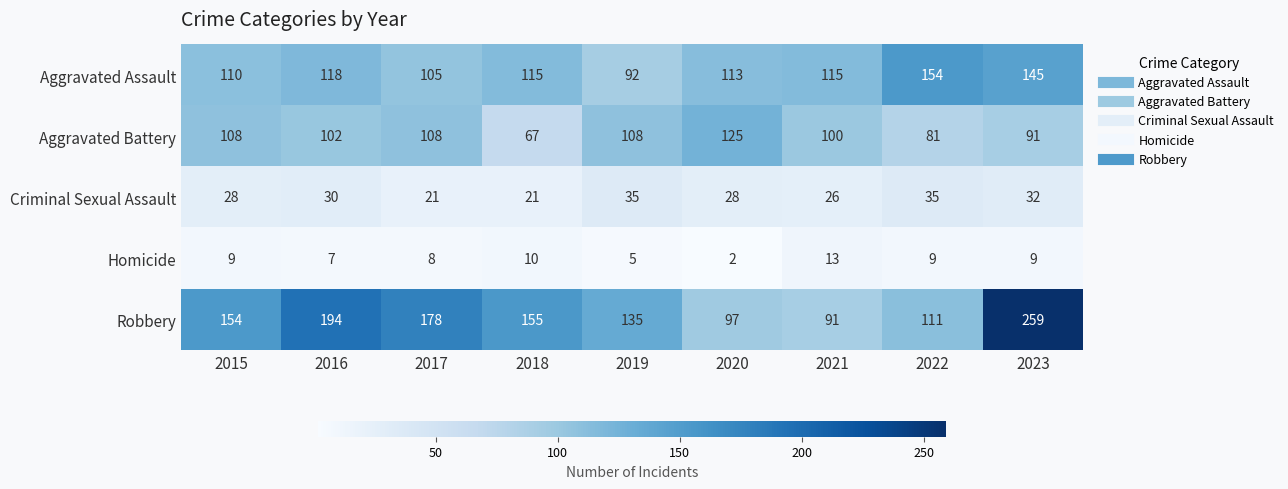

The Criminal Sexual Assault series shows 26 at 2021. True or false?

True